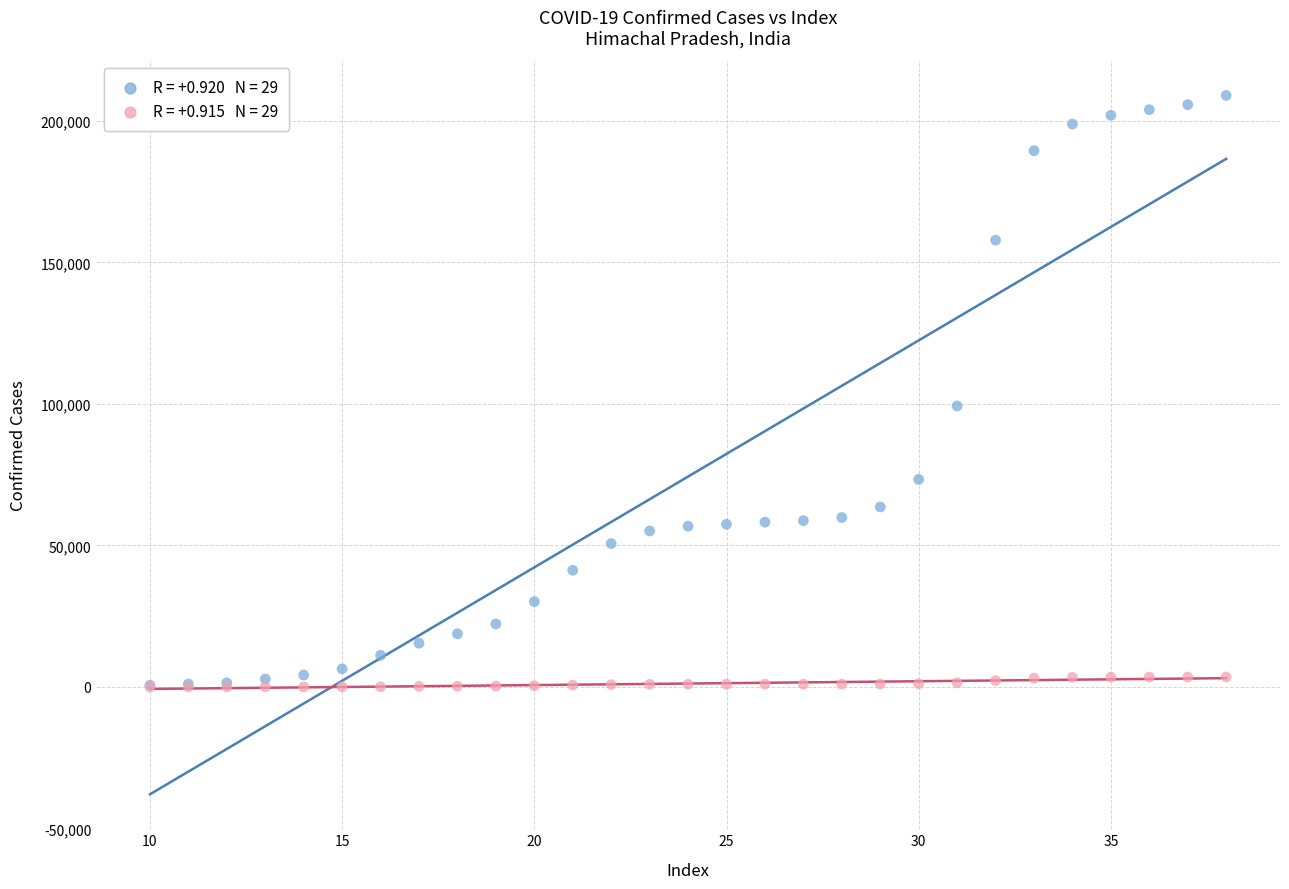

Across all series, what Y value is closest to 104499?

99287